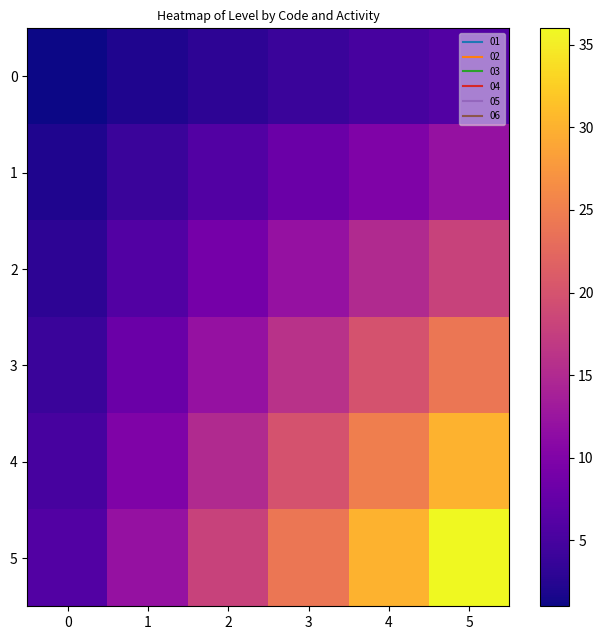

What is the smallest value displayed?

1